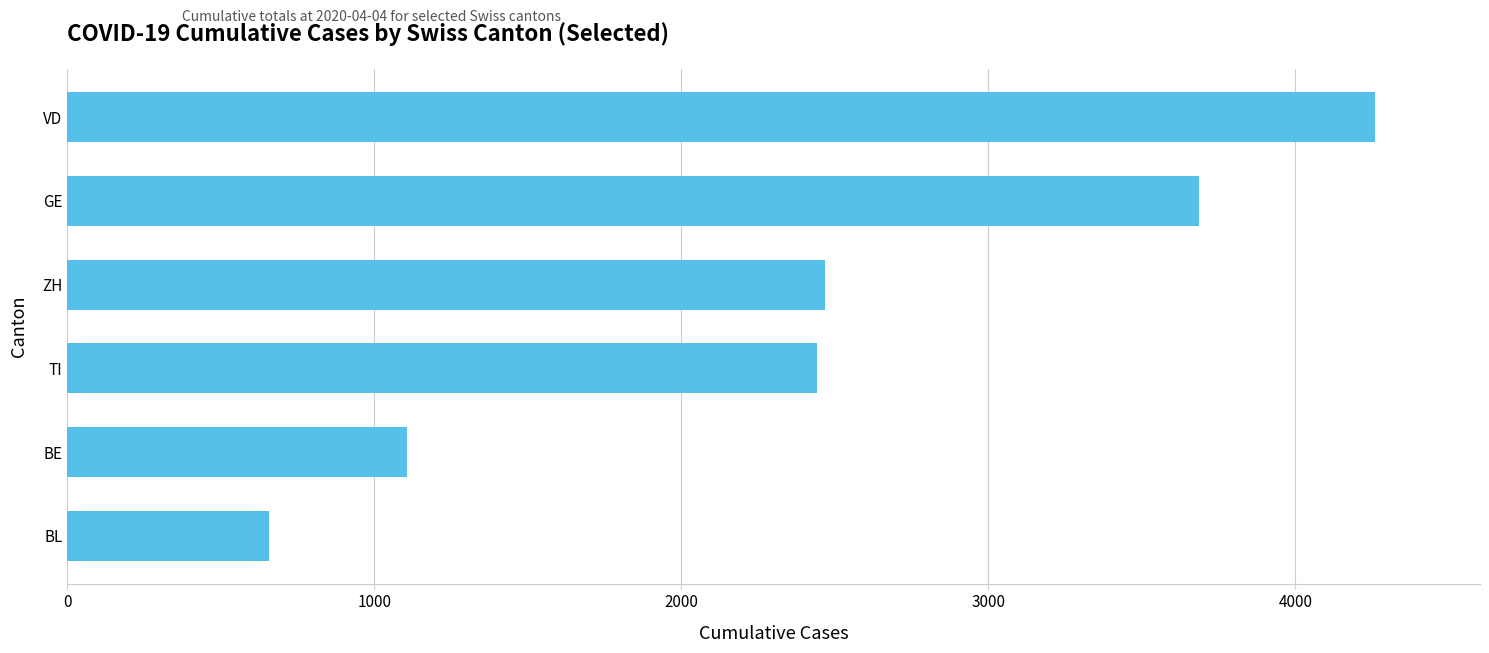

Reading bottom to top, list all the values displayed in this chart.

BL=656	BE=1106	TI=2442	ZH=2467	GE=3685	VD=4260